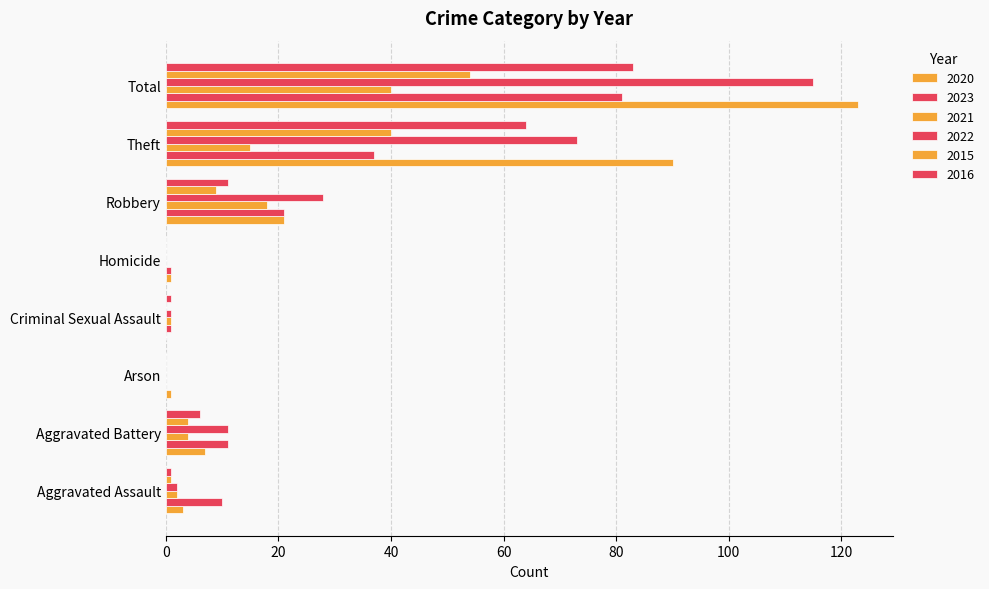

How many distinct data groups are displayed?

6